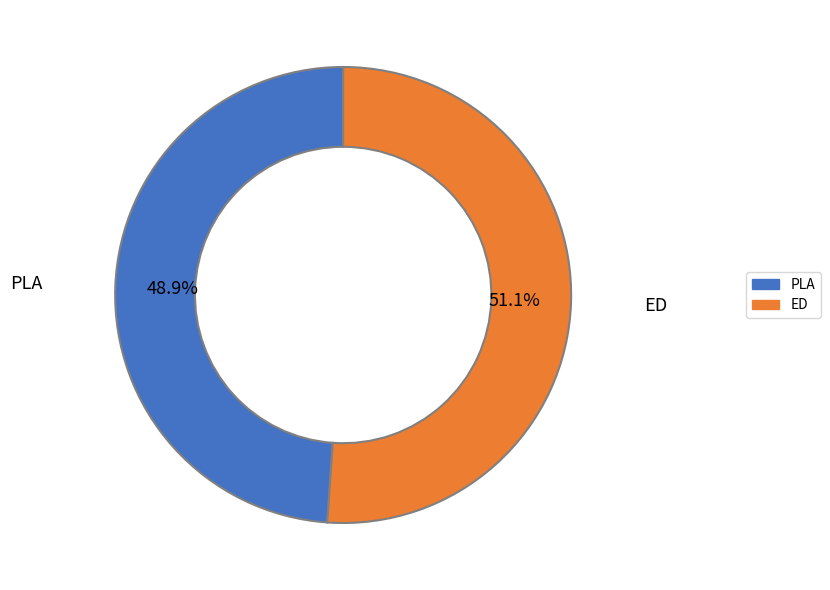

Is there any slice that represents more than half of the pie?

Yes